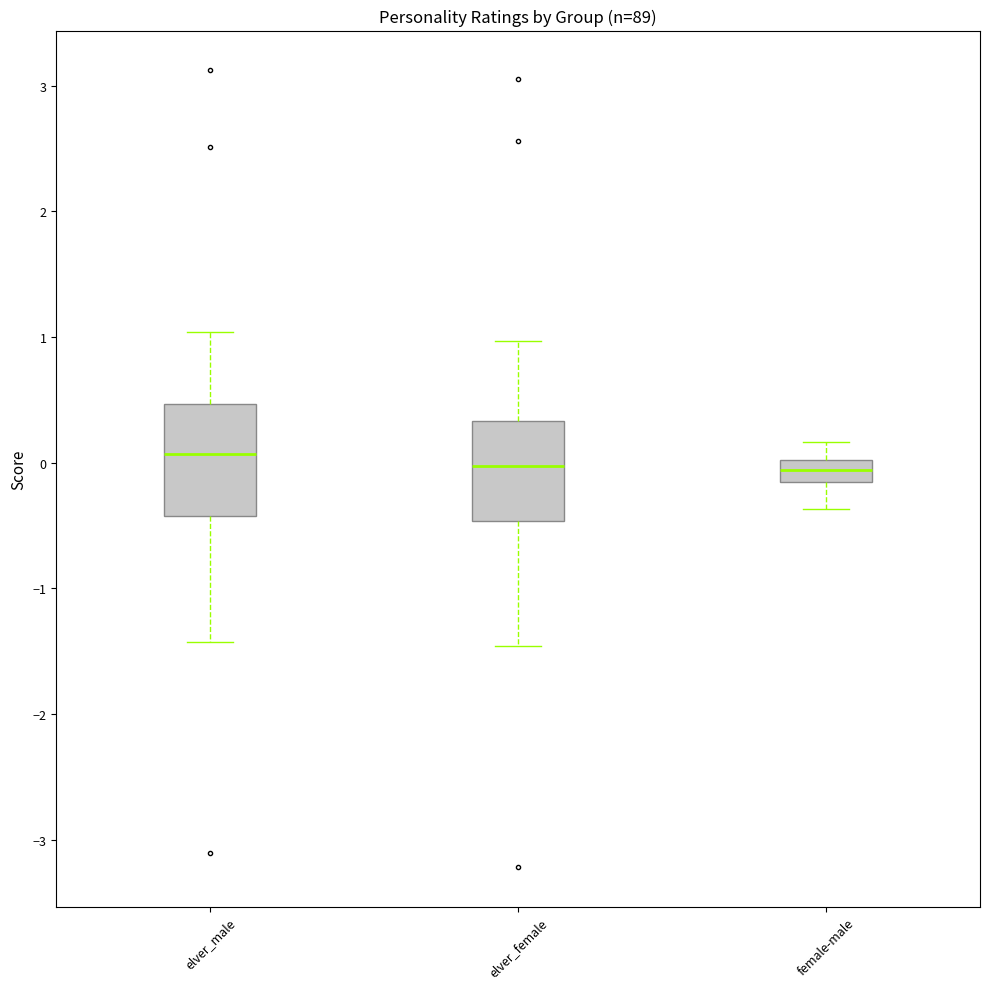

Reading left to right, transcribe this box plot: for each box, give where its median line is, the range the box spans, and where its two whiskers end, as read against the y-axis. The values are not printed on the chart, so give them approximately, as read against the axis.

elver_male: median 0.1, box -0.4 to 0.5, whiskers -1.4 to 1.0
elver_female: median 0.0, box -0.5 to 0.3, whiskers -1.5 to 1.0
female-male: median -0.1, box -0.2 to 0.0, whiskers -0.4 to 0.2